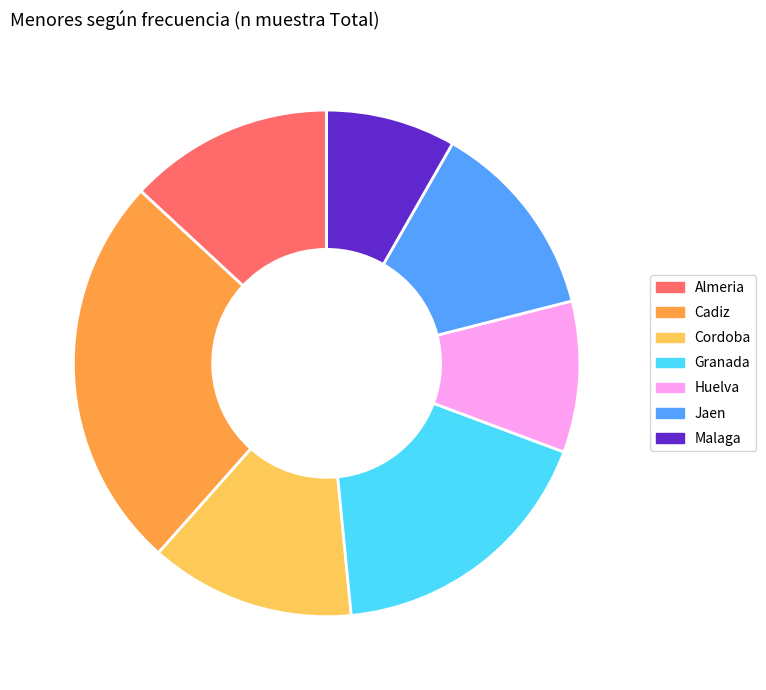

Which category has the smallest portion of the pie?

Malaga